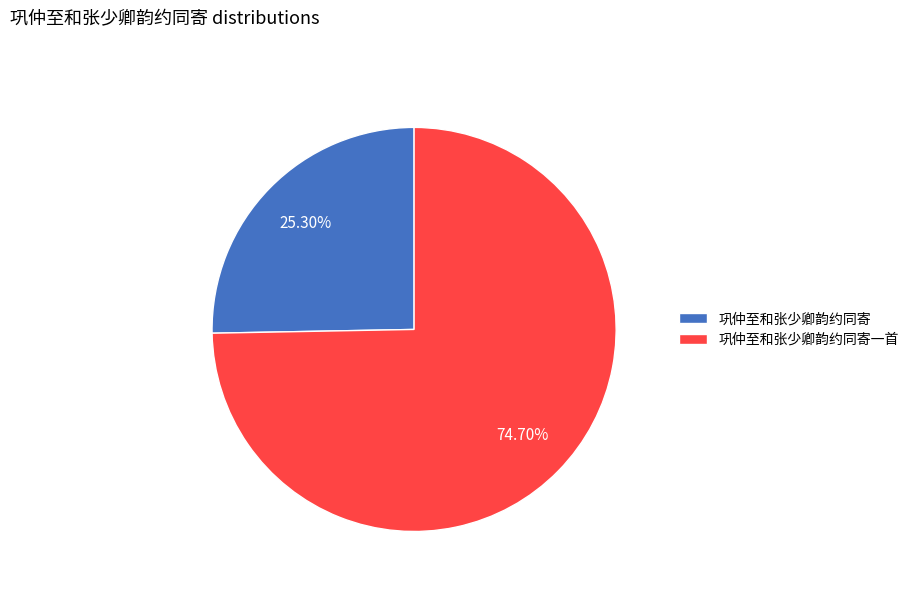

Is it true that 巩仲至和张少卿韵约同寄一首 is 75% of the pie?

True